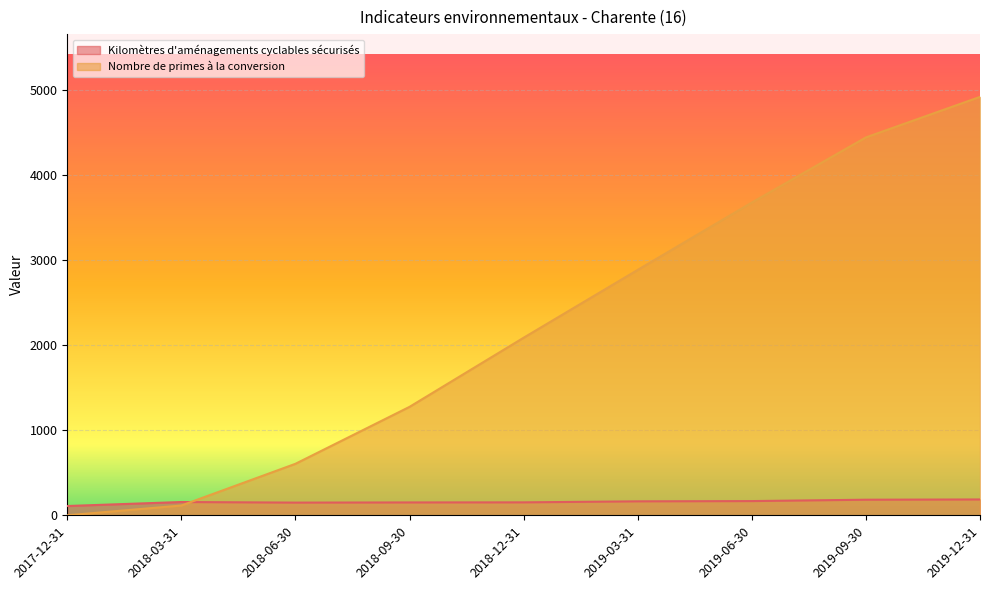

What are all the series names shown in the legend?

Kilomètres d'aménagements cyclables sécurisés, Nombre de primes à la conversion